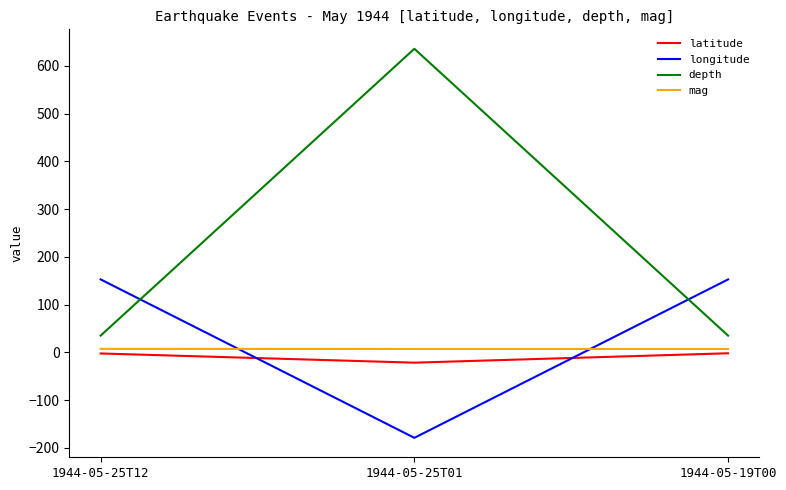

Is this an area chart (filled region under the line)?

No